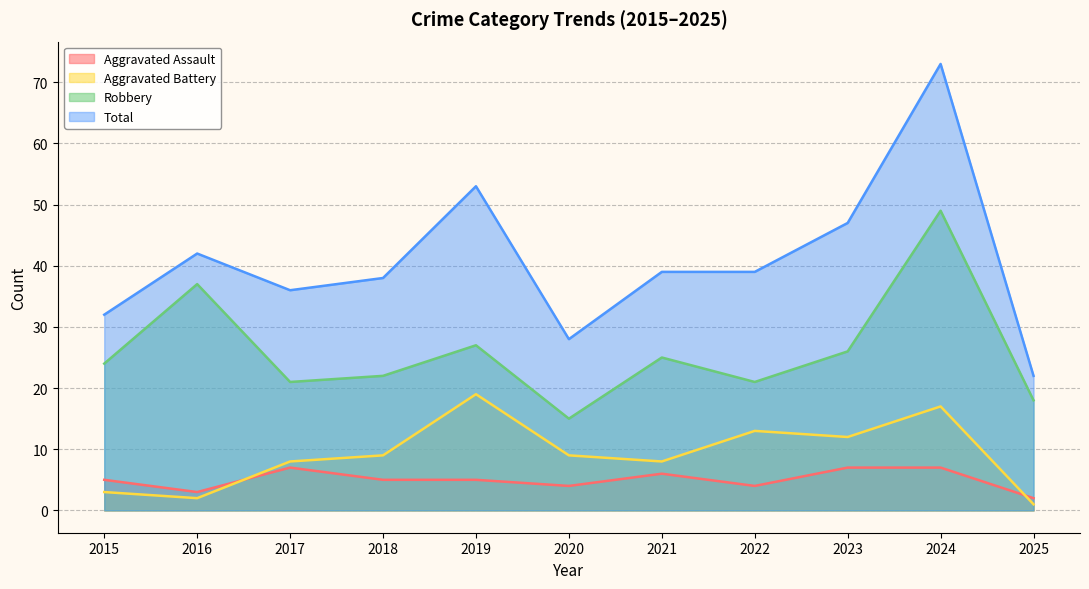

Rank the categories by Aggravated Assault value from highest to lowest.

2017, 2023, 2024, 2021, 2015, 2018, 2019, 2020, 2022, 2016, 2025